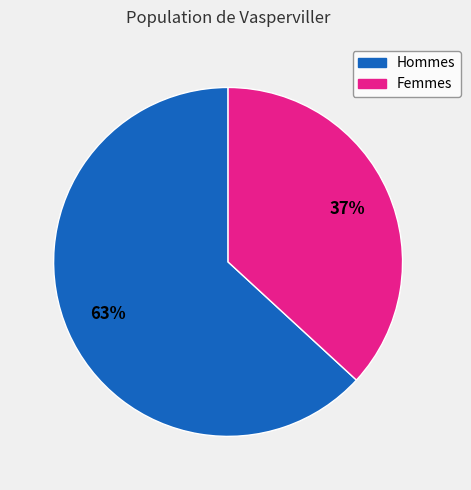

To the nearest percent, what is the average slice percentage?

50%